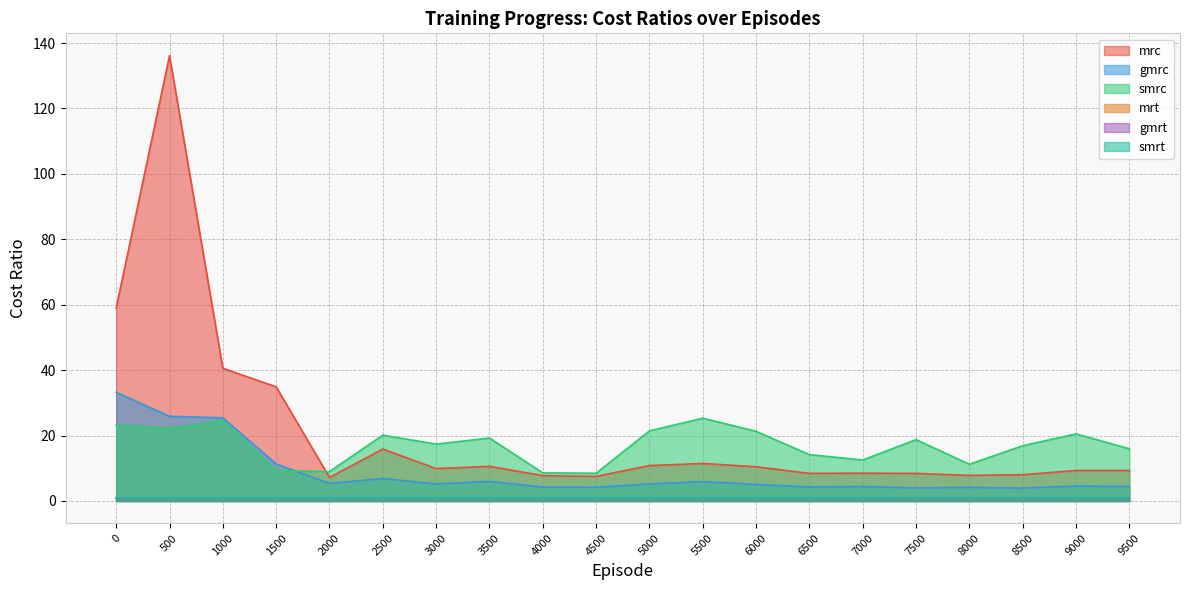

Which series has the largest total across all categories?

mrc